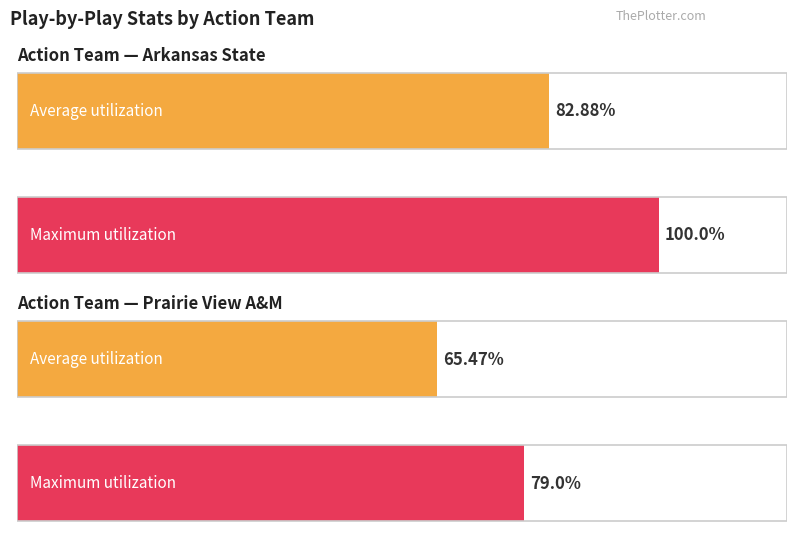

How many groups of bars are there?

2